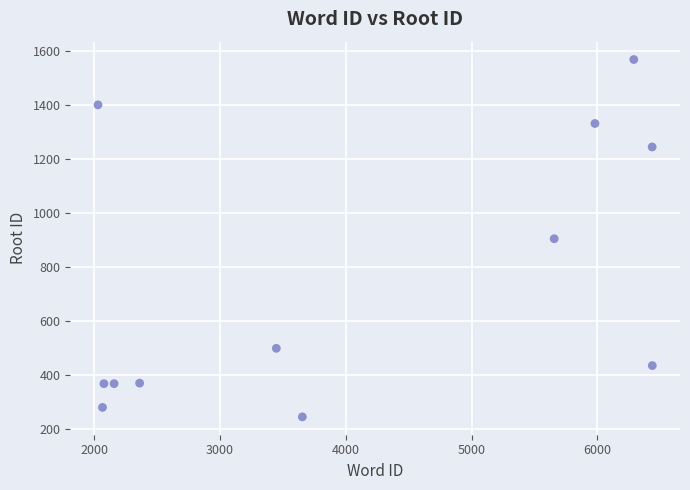

What is the range of Y values (max minus min)?

1324